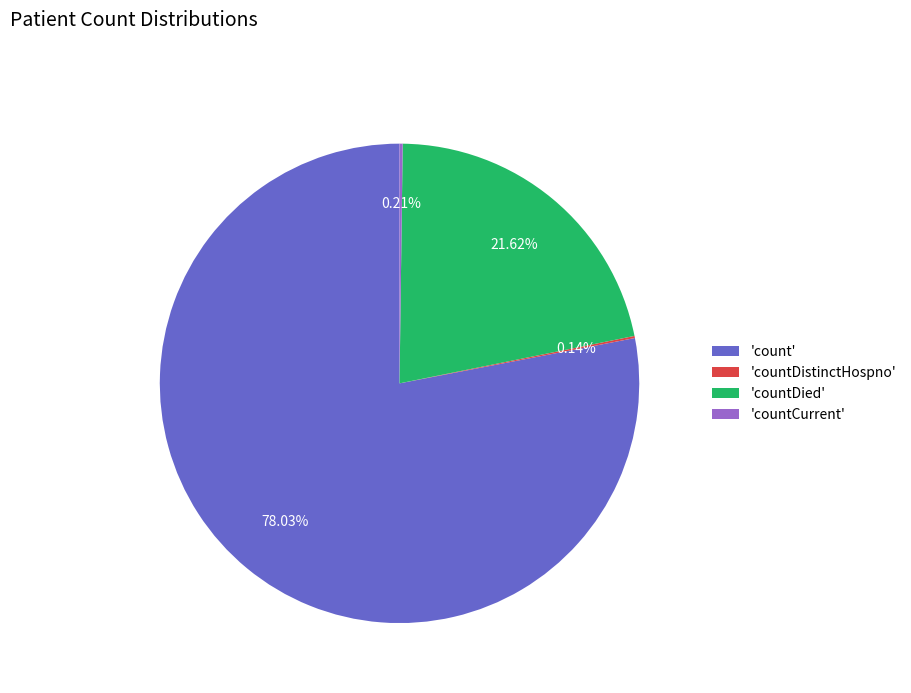

Which slice is the largest?

'count'